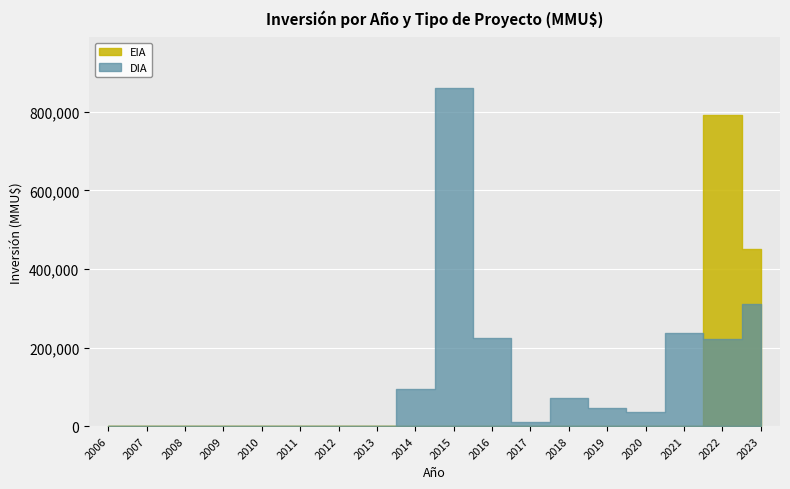

List the series in order of their overall mean, lowest first.

EIA, DIA